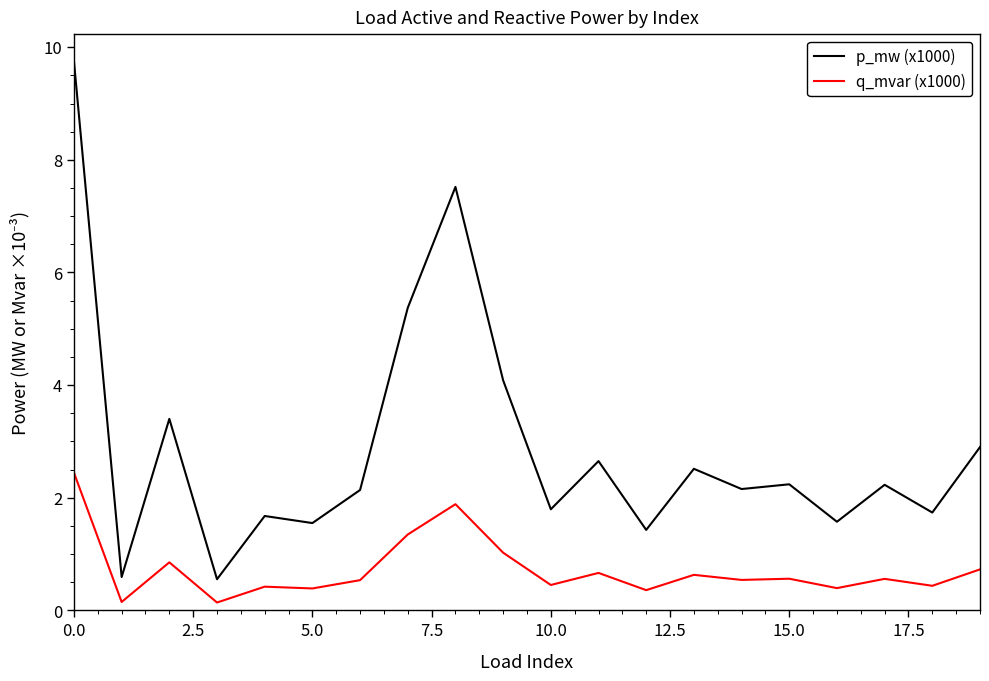

Which series has the widest spread of values?

p_mw (x1000)